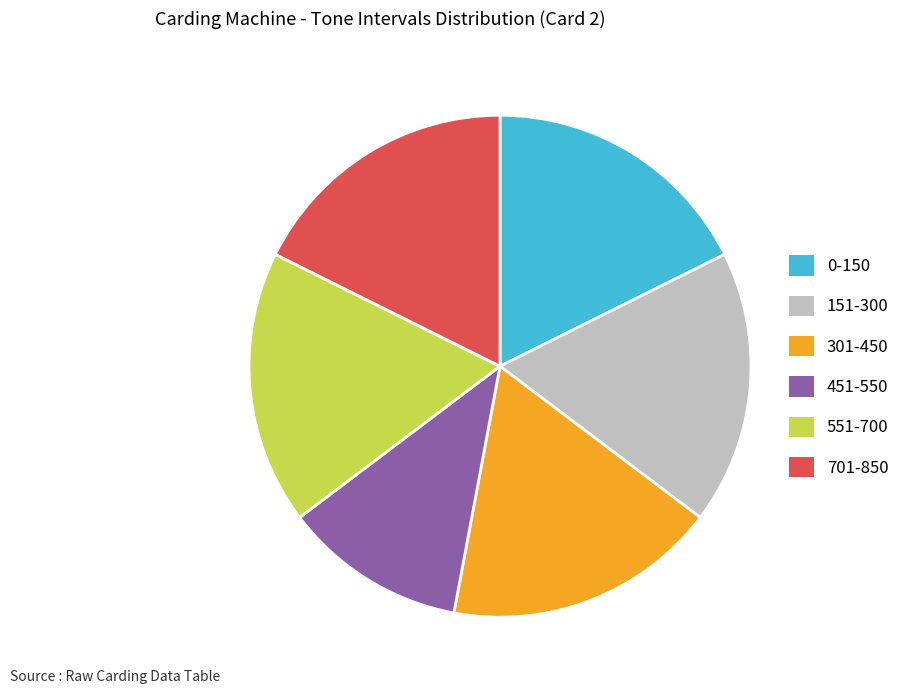

What is the smallest slice in the pie chart?

451-550